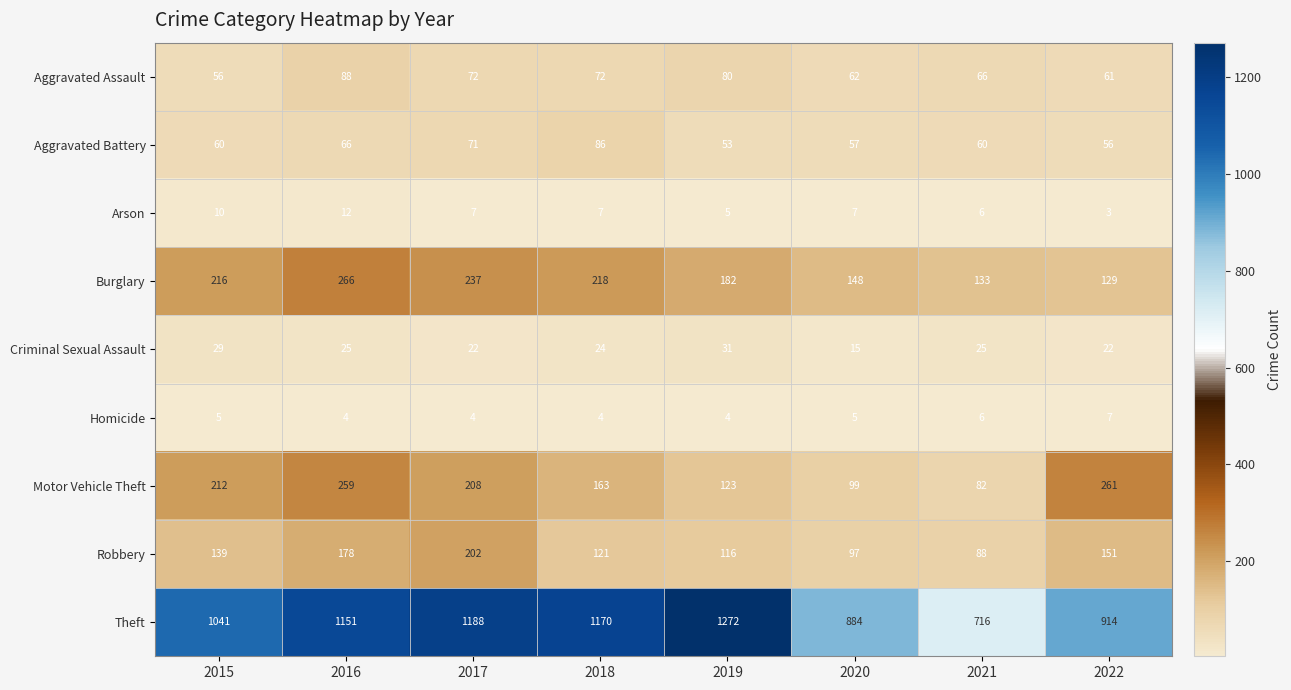

What is the difference between the highest and lowest values at 2021?

710